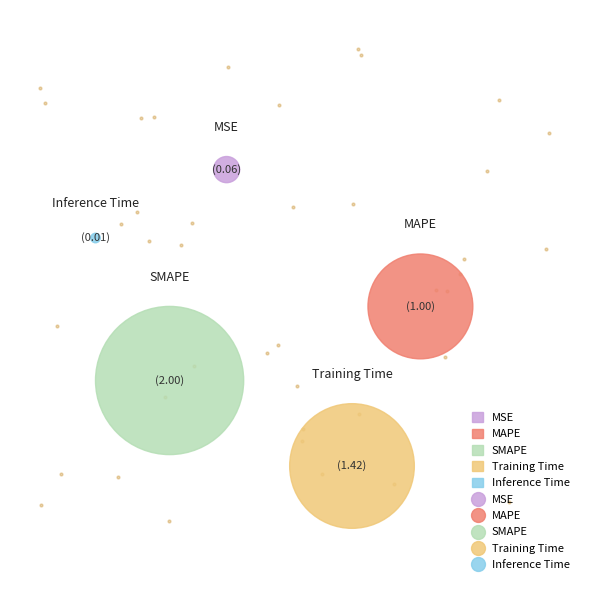

Is MAPE the majority of the pie?

No